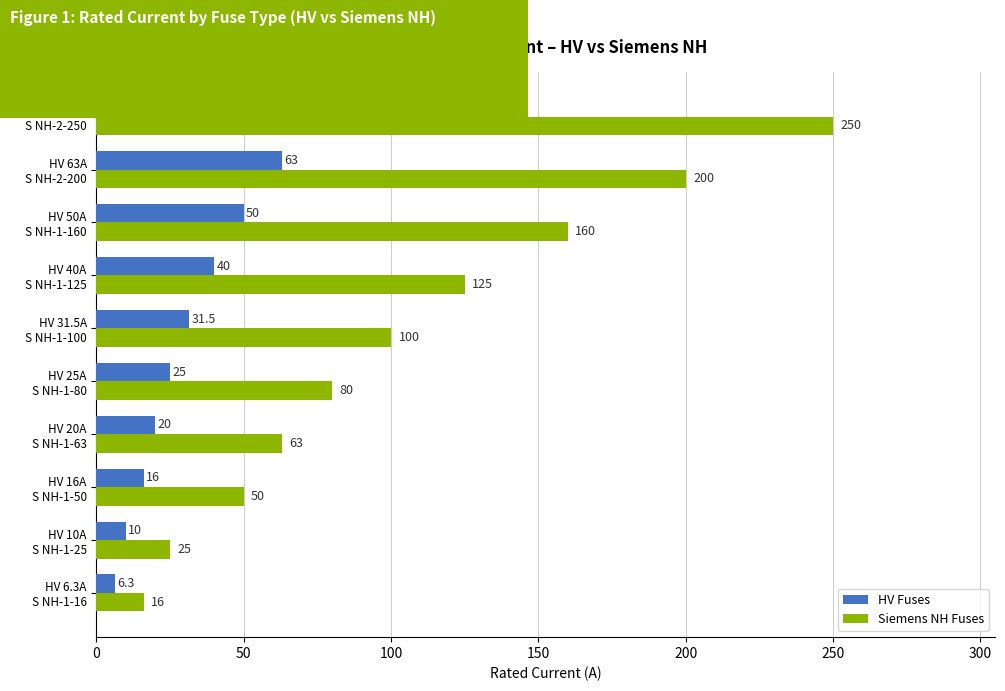

Which series has the widest spread of values?

Siemens NH Fuses